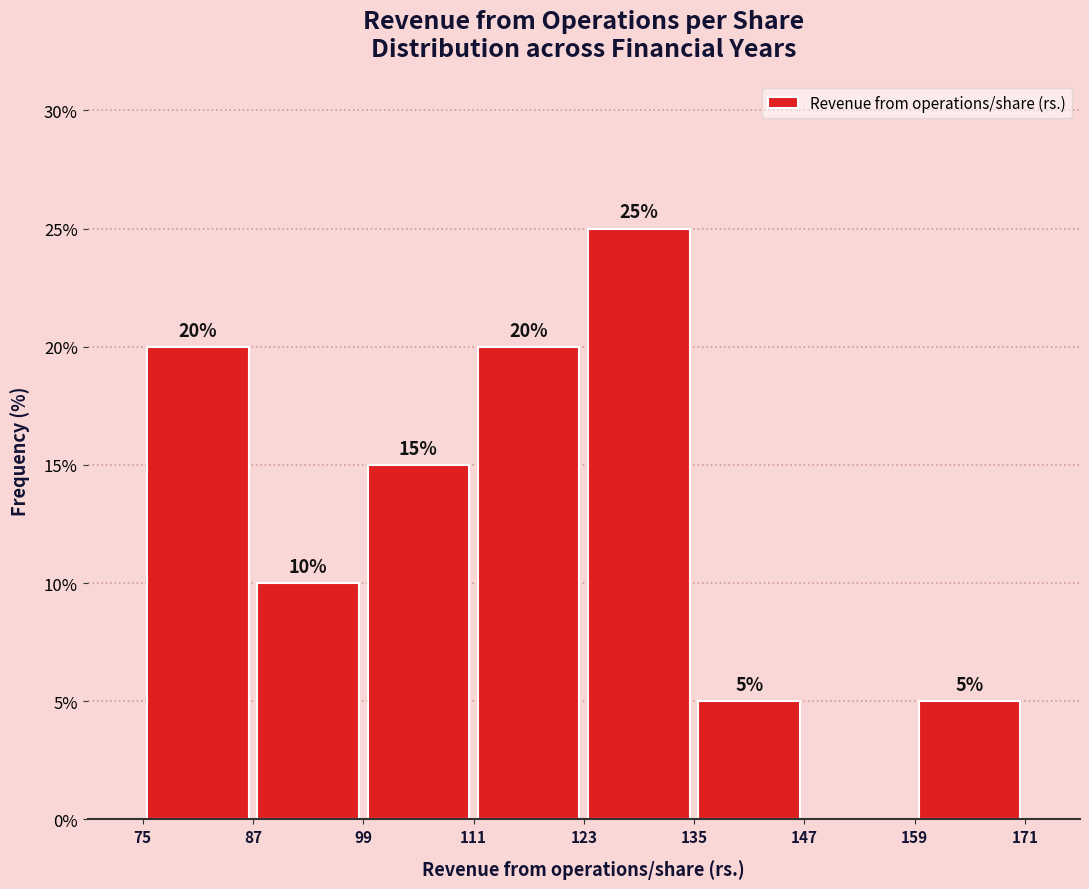

Over which range of the x-axis is the bar tallest?

123 to 135